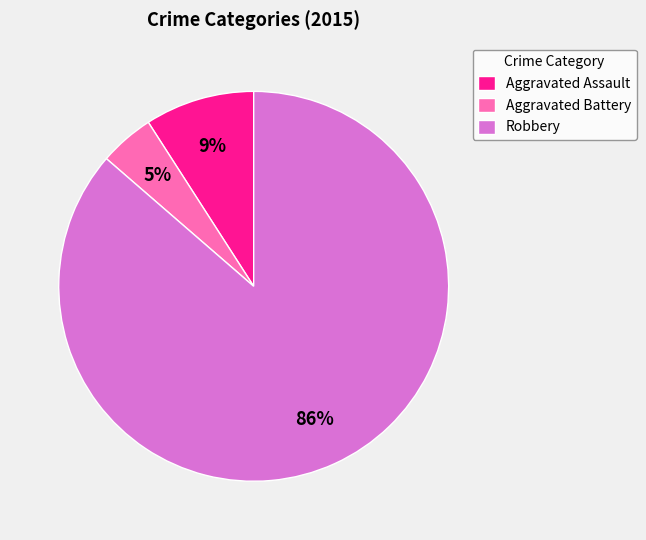

What is the smallest slice in the pie chart?

Aggravated Battery